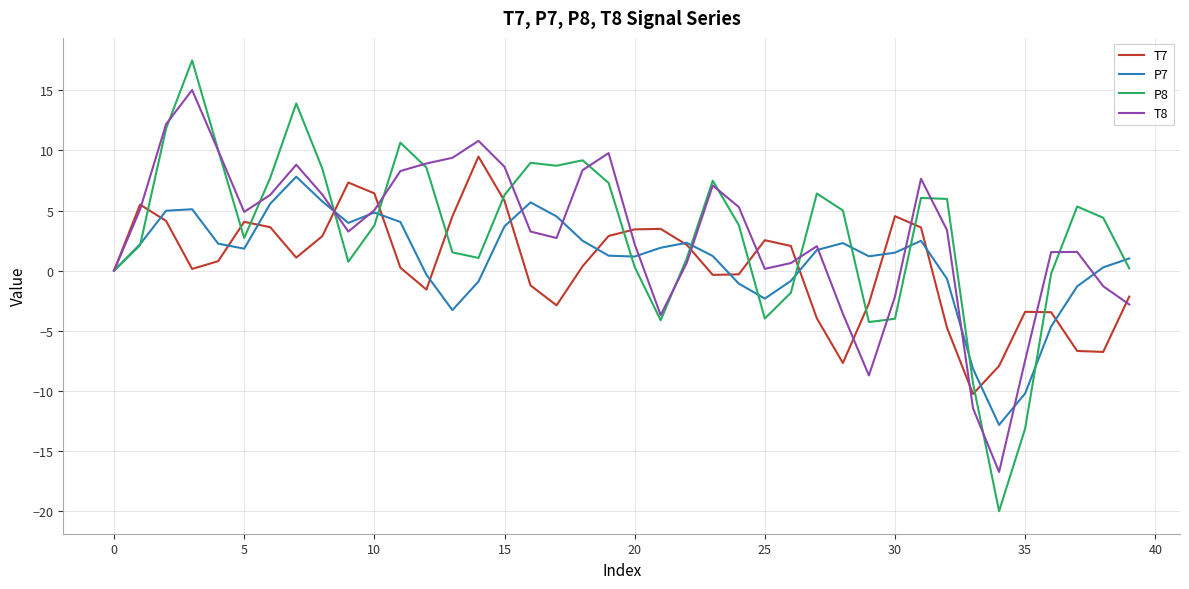

Which series has the largest range (max minus min)?

P8